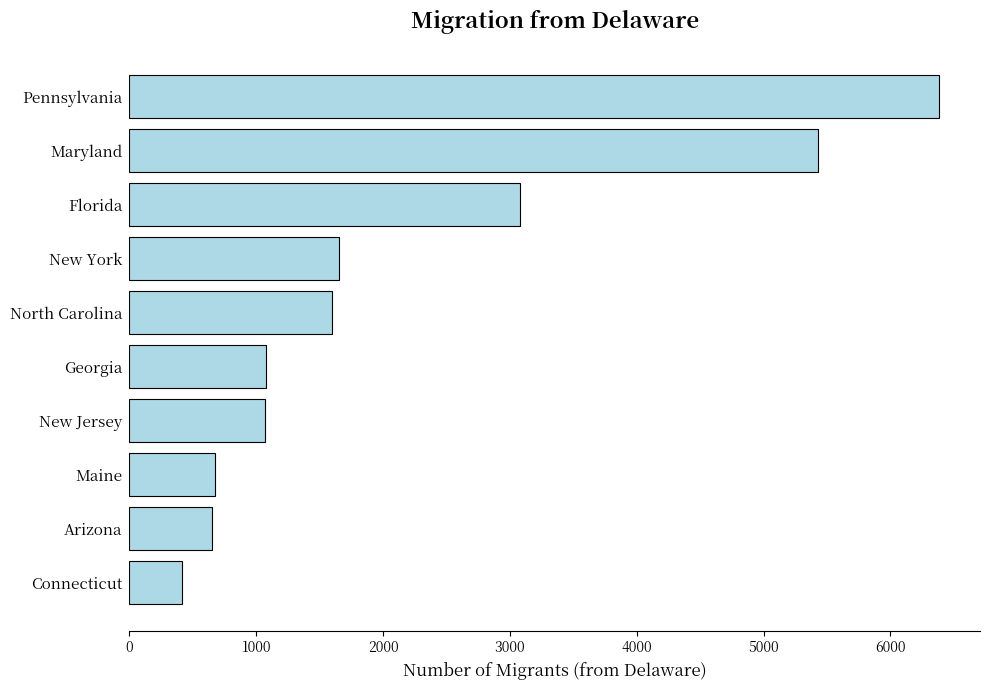

What is the ratio of the value at New York to the value at Connecticut?

4.0